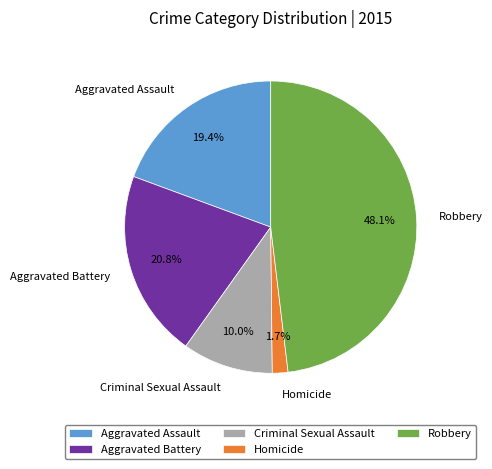

What percentage do Homicide and Aggravated Battery together represent?

22.5%